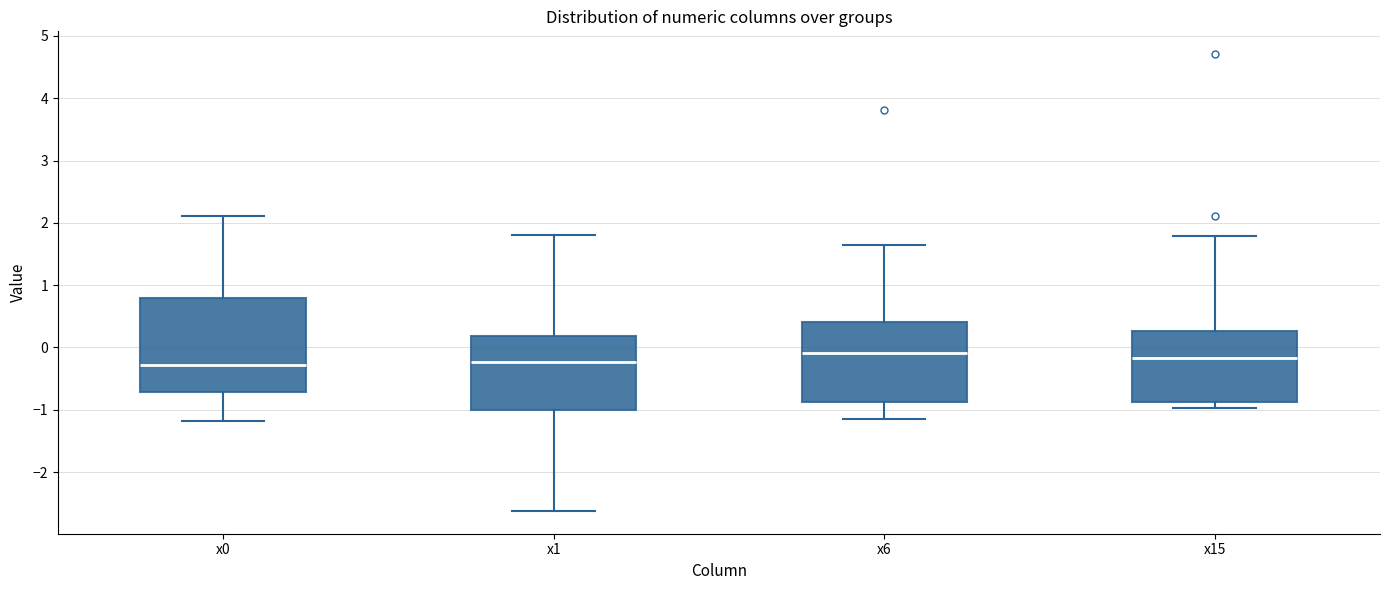

Reading left to right, read every box against the y-axis: the position of its median line, the range the box covers, and the ends of its whiskers. The values are not printed on the chart, so give them approximately, as read against the axis.

x0: median -0.3, box -0.7 to 0.8, whiskers -1.2 to 2.1
x1: median -0.2, box -1.0 to 0.2, whiskers -2.6 to 1.8
x6: median -0.1, box -0.9 to 0.4, whiskers -1.1 to 1.6
x15: median -0.2, box -0.9 to 0.3, whiskers -1.0 to 1.8